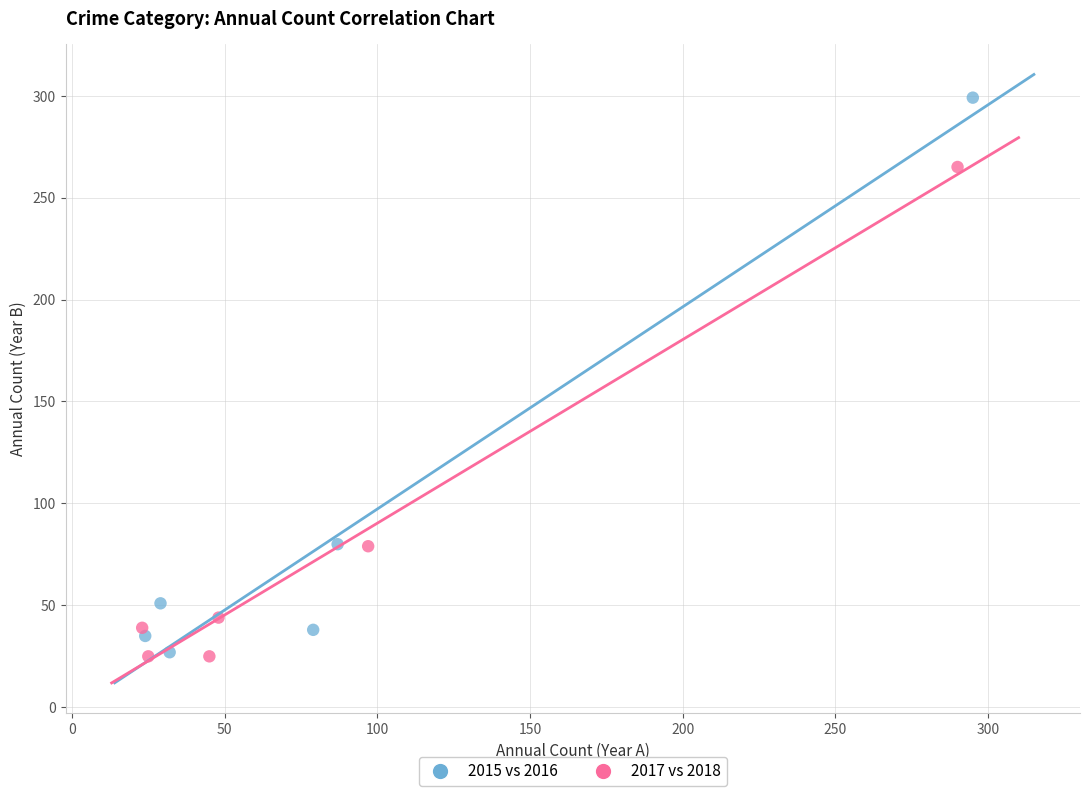

What are all the series names shown in the legend?

2015 vs 2016, 2017 vs 2018